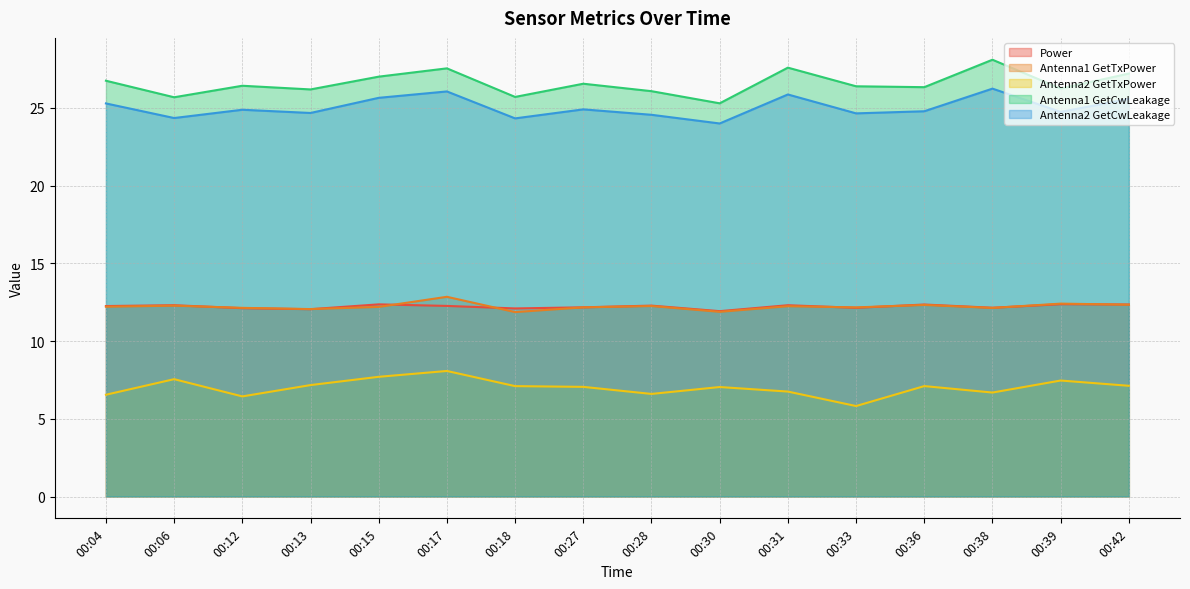

How many lines are shown in the chart?

5